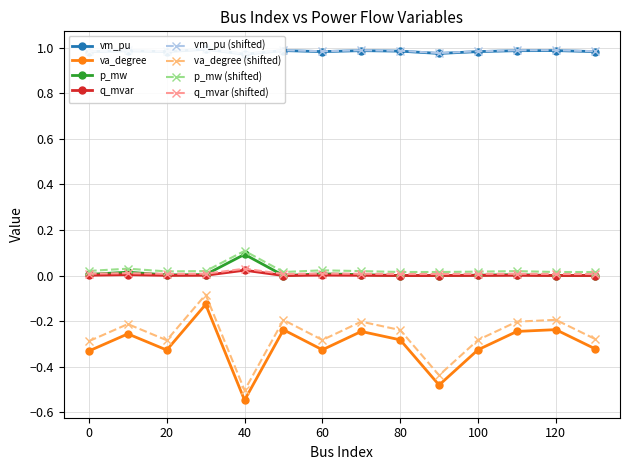

How many interior local peaks does the va_degree series have?

5